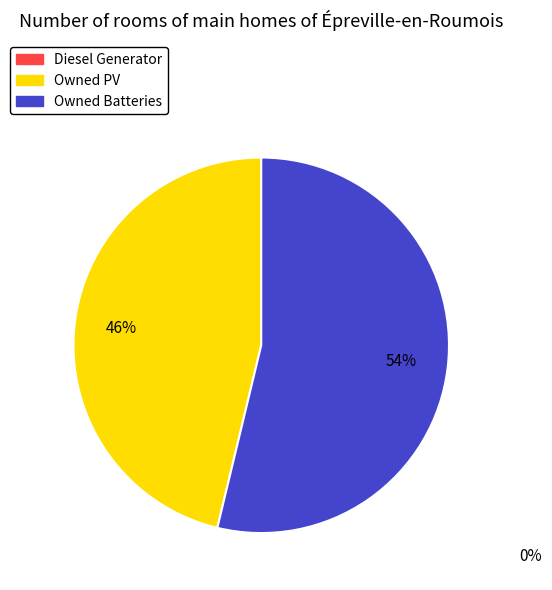

How many segments does this pie chart have?

2